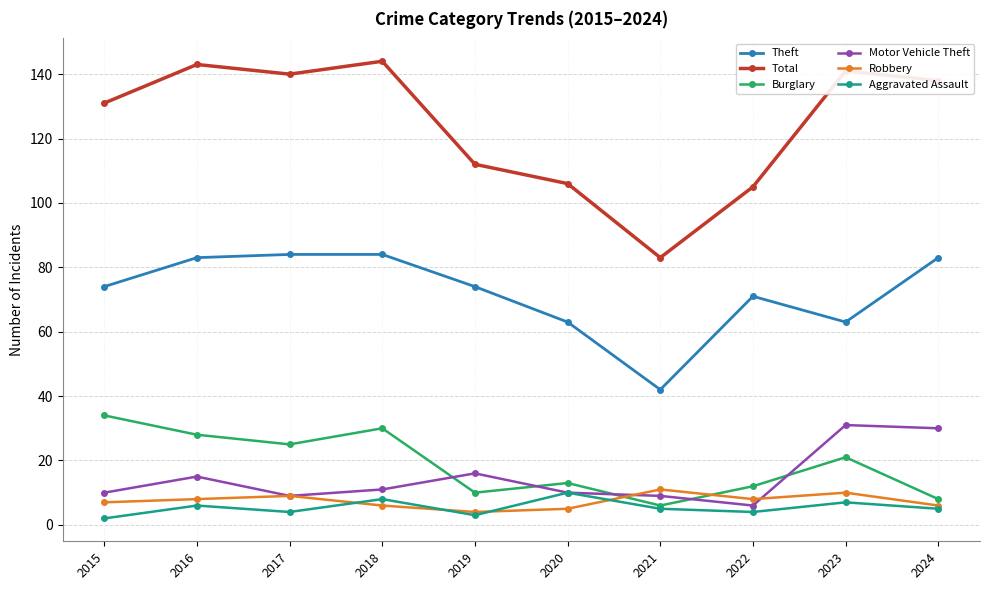

What is the sum of the Total values at 2017 and 2022?

245